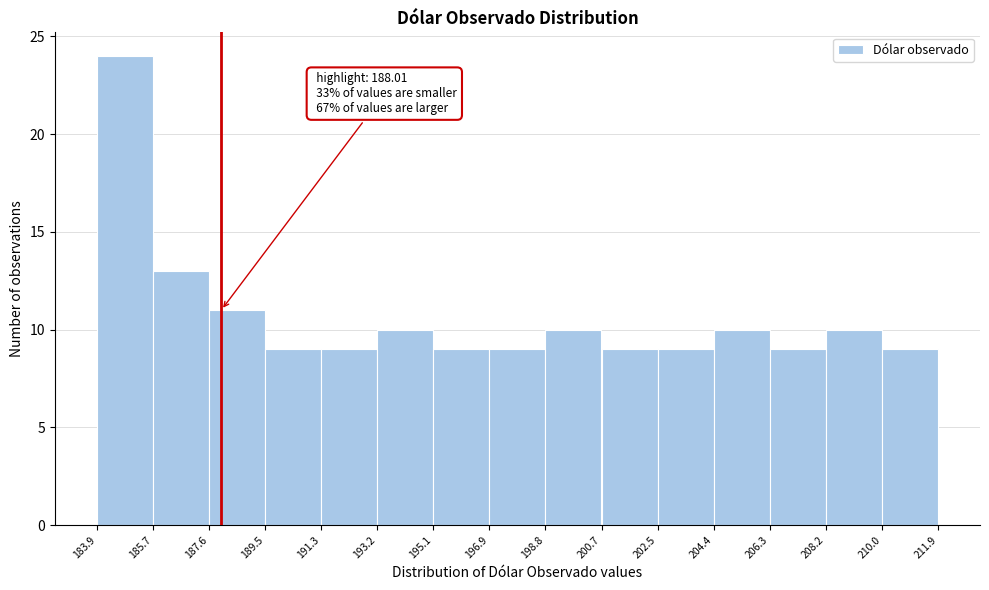

Which range on the x-axis has the tallest bar?

183.9 to 185.7